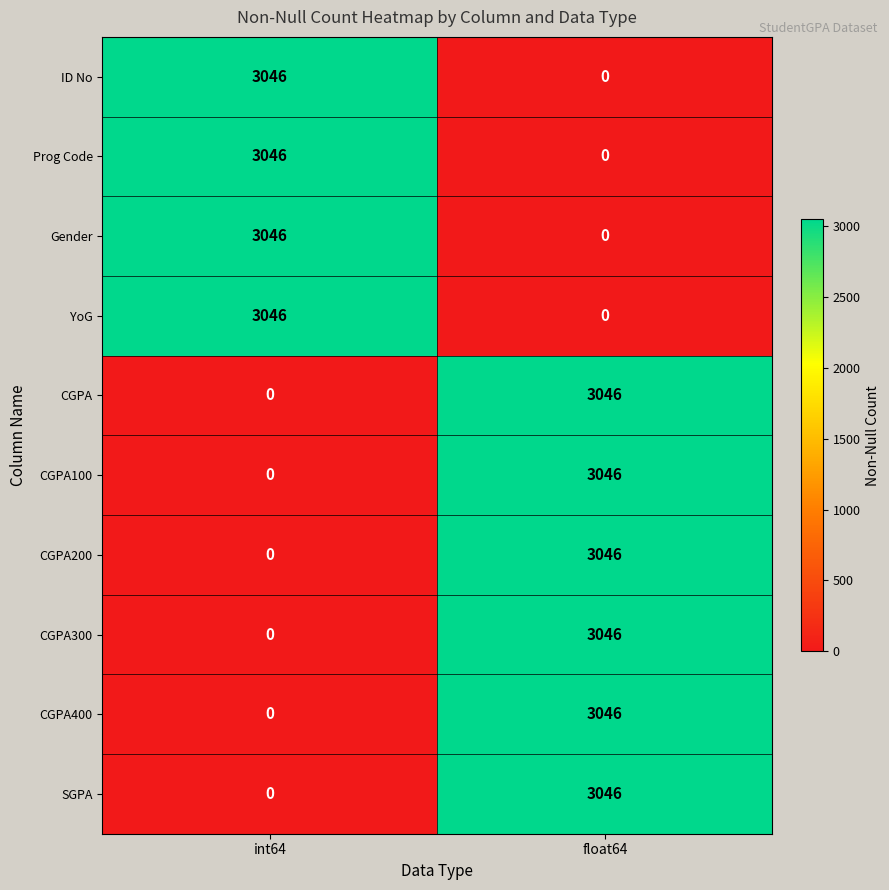

What is the sum of the YoG values at int64 and float64?

3046